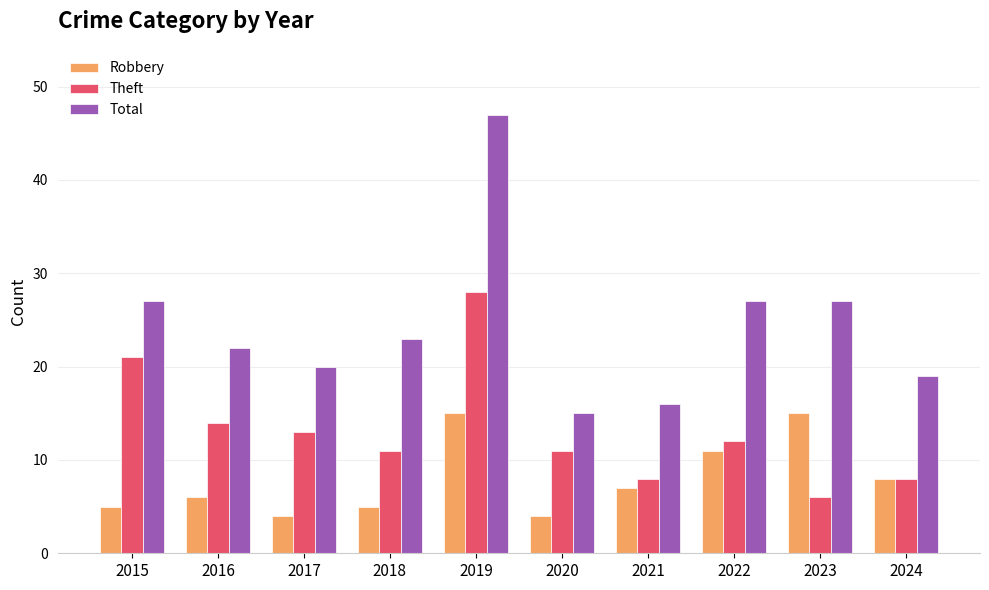

Rank the series by their average value, from lowest to highest.

Robbery, Theft, Total